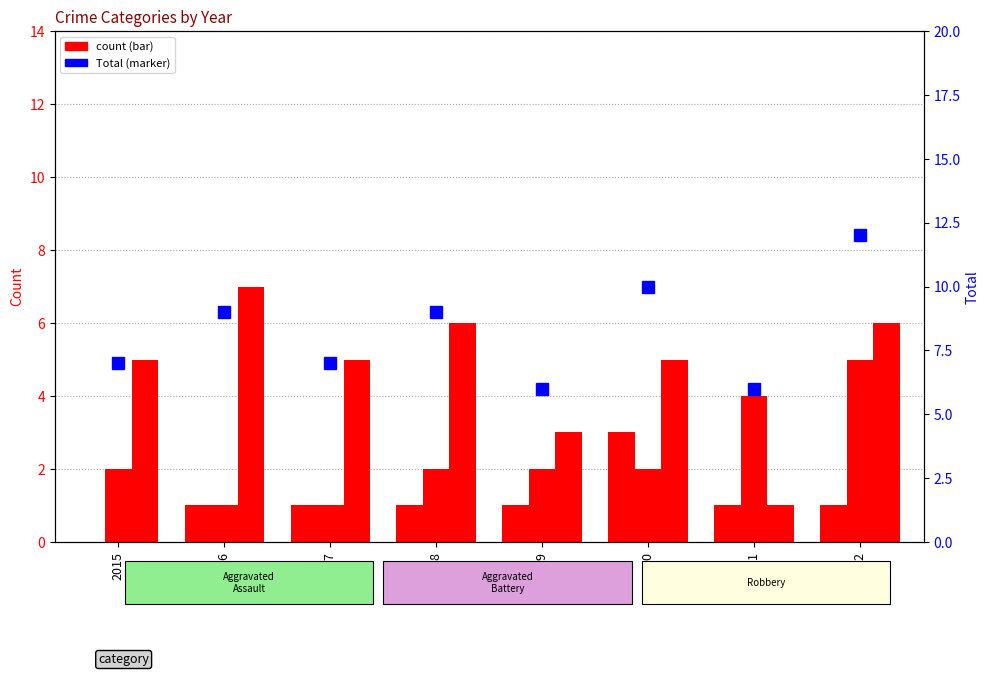

Which series has the largest total across all categories?

Total